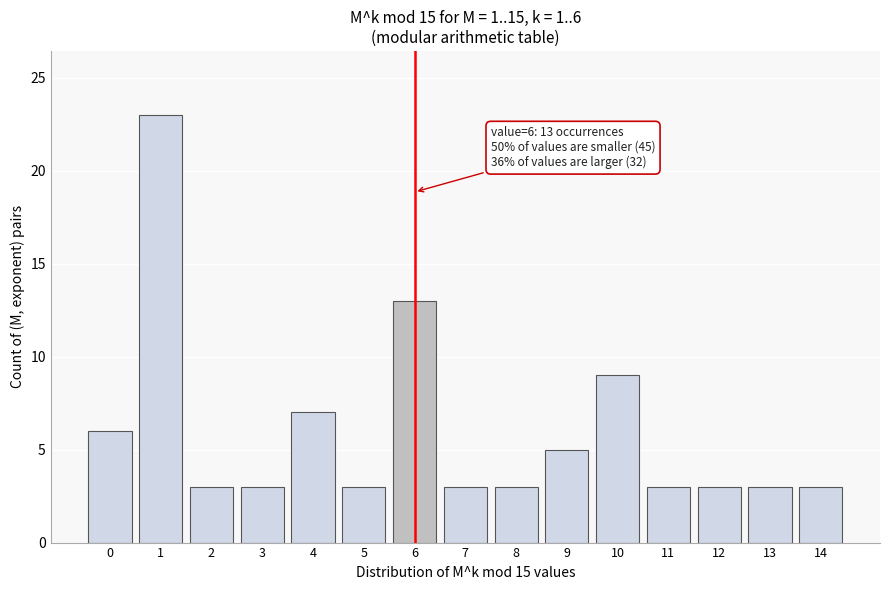

Reading left to right, extract all data points from this chart.

6	23	3	3	7	3	13	3	3	5	9	3	3	3	3